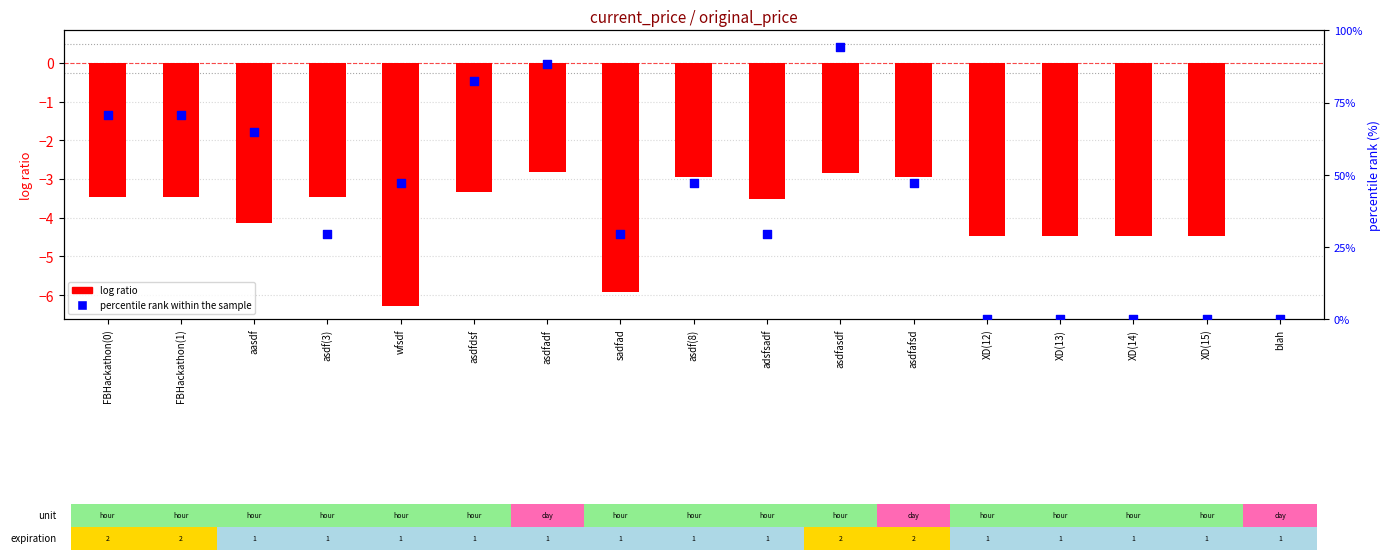

Which series reaches the maximum Y coordinate?

percentile rank within the sample